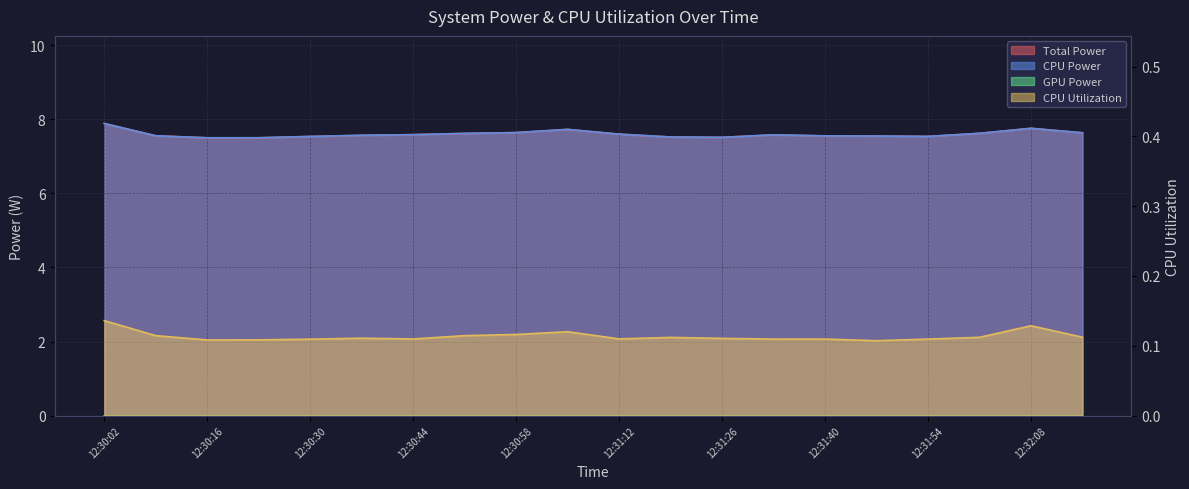

The CPU Utilization series shows 0.1 at 12:30:37. True or false?

True